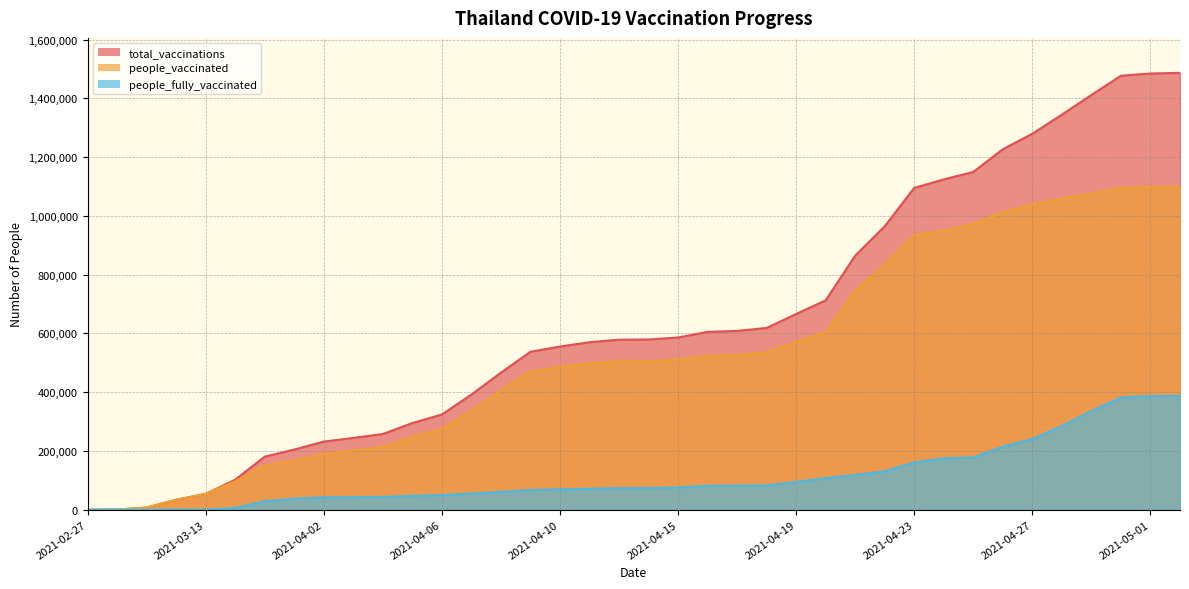

Reading left to right, transcribe all the data shown in this chart.

total_vaccinations: 2021-02-27=0	2021-03-01=319	2021-03-02=7262	2021-03-10=33621	2021-03-13=53842	2021-03-24=102050	2021-03-30=180477	2021-04-01=204642	2021-04-02=231882	2021-04-03=244254	2021-04-04=257484	2021-04-05=294881	2021-04-06=323989	2021-04-07=391752	2021-04-08=466374	2021-04-09=537380	2021-04-10=555396	2021-04-11=570052	2021-04-12=578532	2021-04-13=579305	2021-04-15=586032	2021-04-16=605259	2021-04-17=608521	2021-04-18=618583	2021-04-19=666210	2021-04-20=712610	2021-04-21=864840	2021-04-22=964825	2021-04-23=1095445	2021-04-24=1124153	2021-04-25=1149666	2021-04-26=1227032	2021-04-27=1279713	2021-04-28=1344646	2021-04-29=1411614	2021-04-30=1477078	2021-05-01=1484565	2021-05-02=1486907
people_vaccinated: 2021-02-27=0	2021-03-01=319	2021-03-02=7262	2021-03-10=33621	2021-03-13=53842	2021-03-24=96188	2021-03-30=151413	2021-04-01=167235	2021-04-02=189666	2021-04-03=201864	2021-04-04=213948	2021-04-05=247850	2021-04-06=274354	2021-04-07=336808	2021-04-08=405911	2021-04-09=470301	2021-04-10=485957	2021-04-11=498791	2021-04-12=505215	2021-04-13=505744	2021-04-15=510456	2021-04-16=523830	2021-04-17=526706	2021-04-18=535925	2021-04-19=571825	2021-04-20=604947	2021-04-21=746617	2021-04-22=834082	2021-04-23=934449	2021-04-24=949124	2021-04-25=972204	2021-04-26=1012388	2021-04-27=1038960	2021-04-28=1059721	2021-04-29=1075756	2021-04-30=1095230	2021-05-01=1097862	2021-05-02=1099460
people_fully_vaccinated: 2021-02-27=0	2021-03-01=0	2021-03-02=0	2021-03-10=0	2021-03-13=0	2021-03-24=5862	2021-03-30=29064	2021-04-01=37407	2021-04-02=42216	2021-04-03=42390	2021-04-04=43536	2021-04-05=47031	2021-04-06=49635	2021-04-07=54944	2021-04-08=60463	2021-04-09=67079	2021-04-10=69439	2021-04-11=71261	2021-04-12=73317	2021-04-13=73561	2021-04-15=75576	2021-04-16=81429	2021-04-17=81815	2021-04-18=82658	2021-04-19=94385	2021-04-20=107663	2021-04-21=118223	2021-04-22=130743	2021-04-23=160996	2021-04-24=175029	2021-04-25=177462	2021-04-26=214644	2021-04-27=240753	2021-04-28=284925	2021-04-29=335858	2021-04-30=381848	2021-05-01=386703	2021-05-02=387447